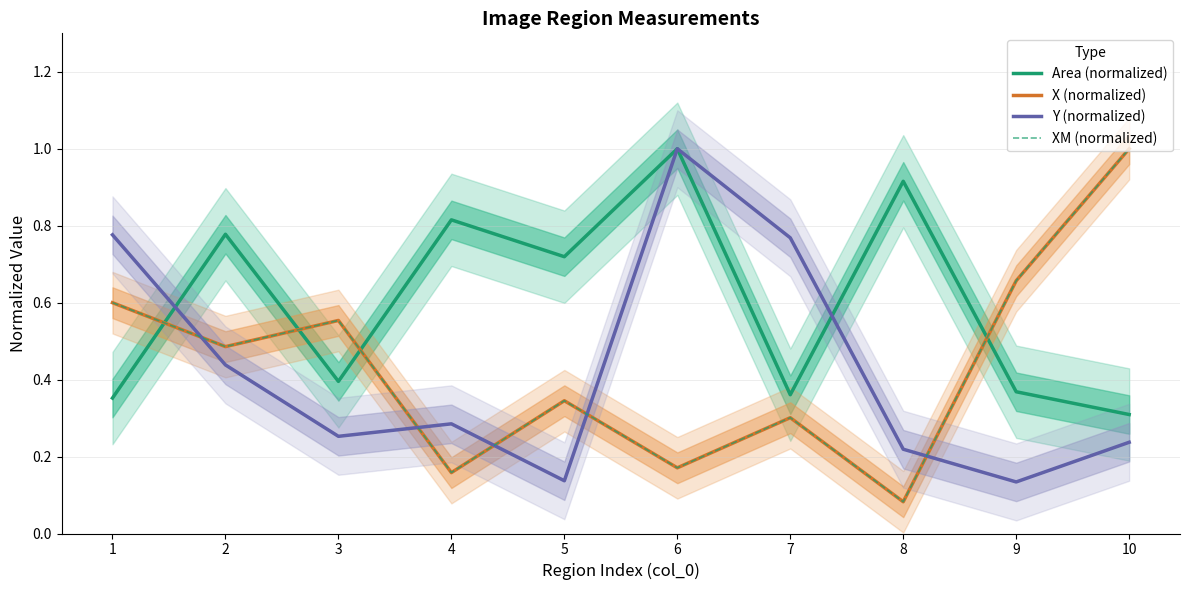

Reading left to right, extract all data points from this chart.

Area (normalized): 0.4	0.8	0.4	0.8	0.7	1.0	0.4	0.9	0.4	0.3
X (normalized): 0.6	0.5	0.6	0.2	0.3	0.2	0.3	0.1	0.7	1.0
Y (normalized): 0.8	0.4	0.3	0.3	0.1	1.0	0.8	0.2	0.1	0.2
XM (normalized): 0.6	0.5	0.6	0.2	0.3	0.2	0.3	0.1	0.7	1.0